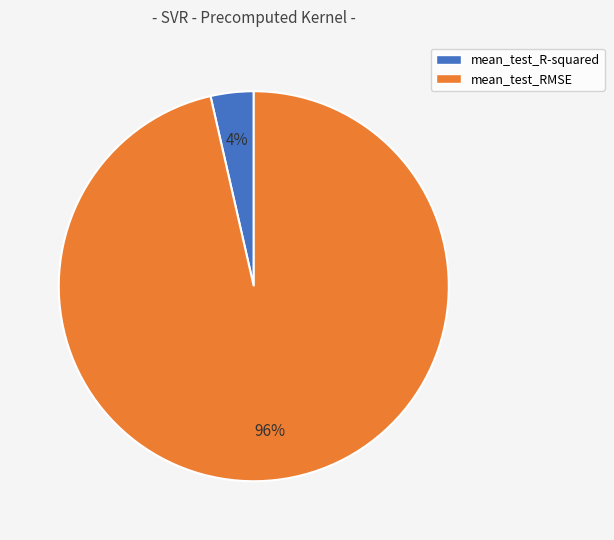

To the nearest percent, what is the average slice percentage?

50%